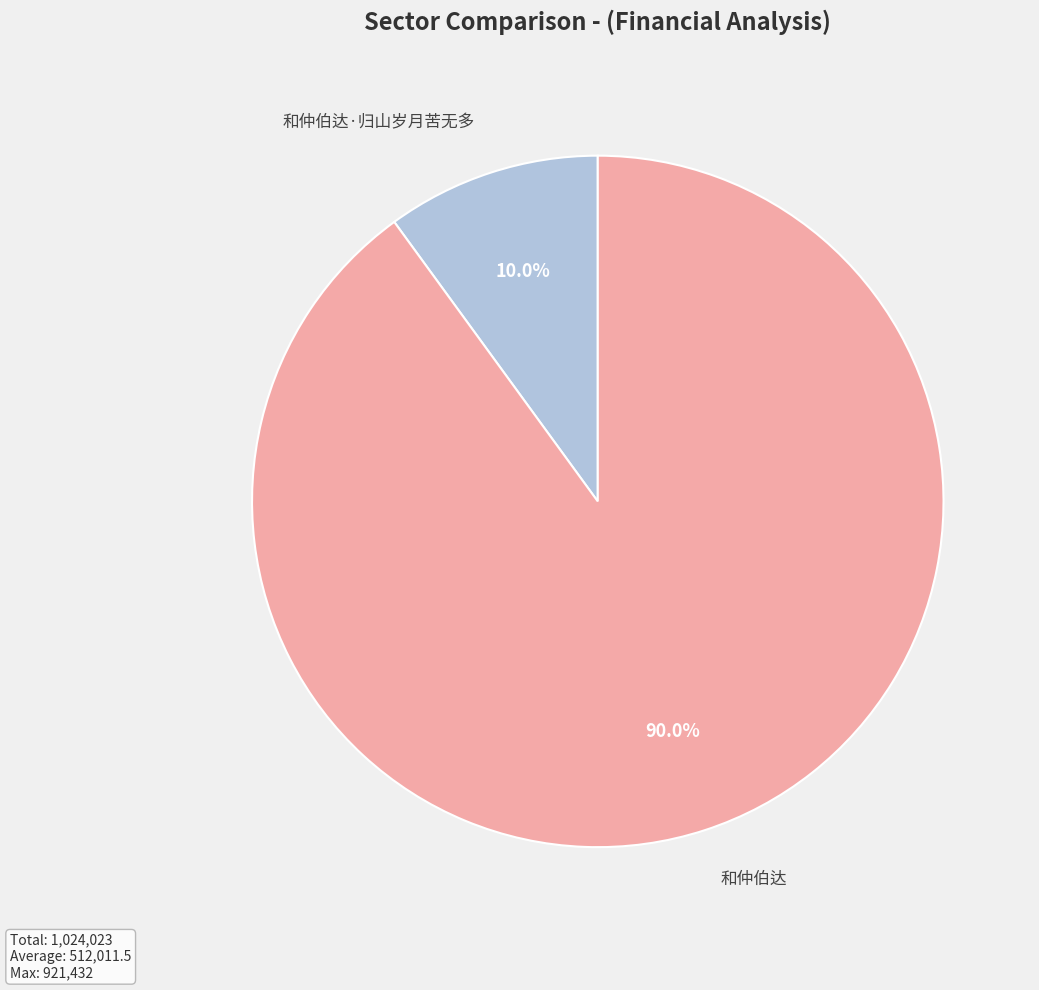

Which category has the smallest portion of the pie?

和仲伯达·归山岁月苦无多